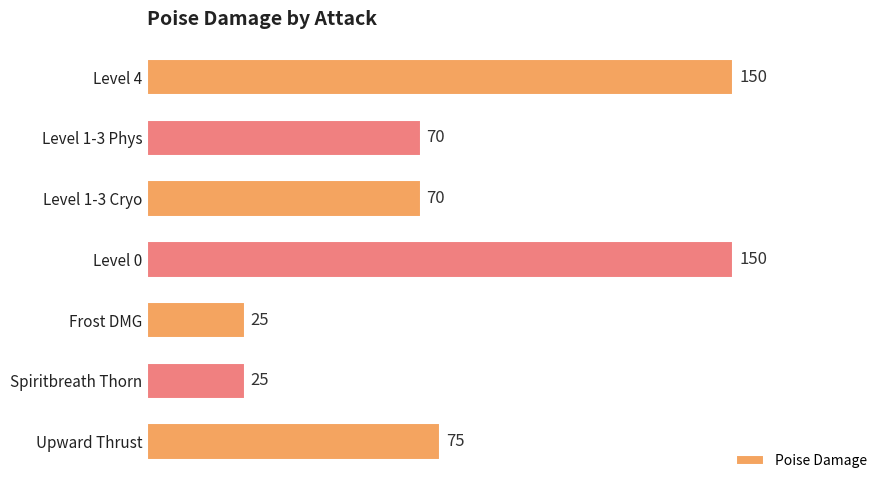

What is the maximum value shown in the chart?

150